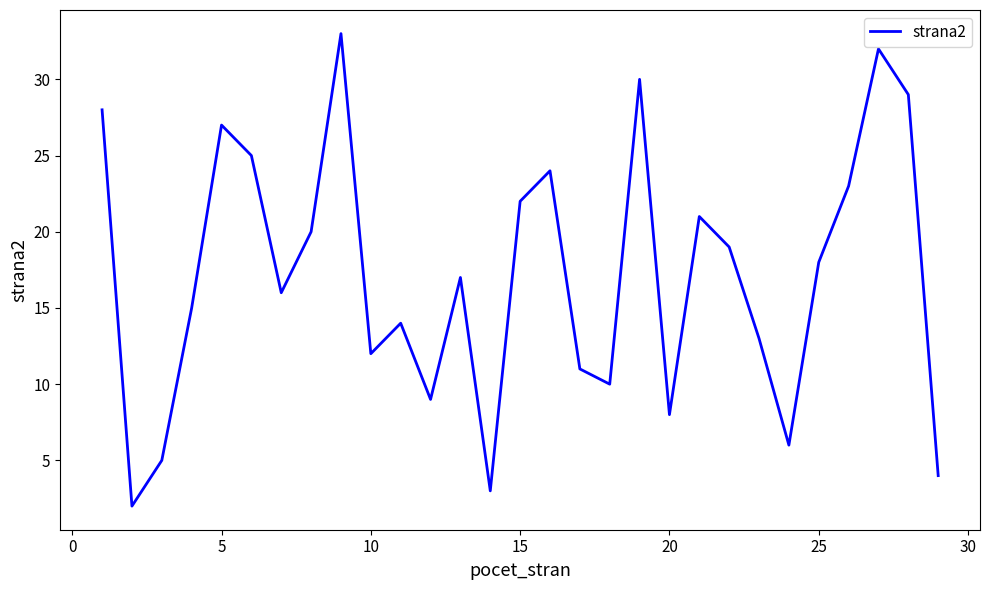

What is the difference between the maximum and minimum values?

31